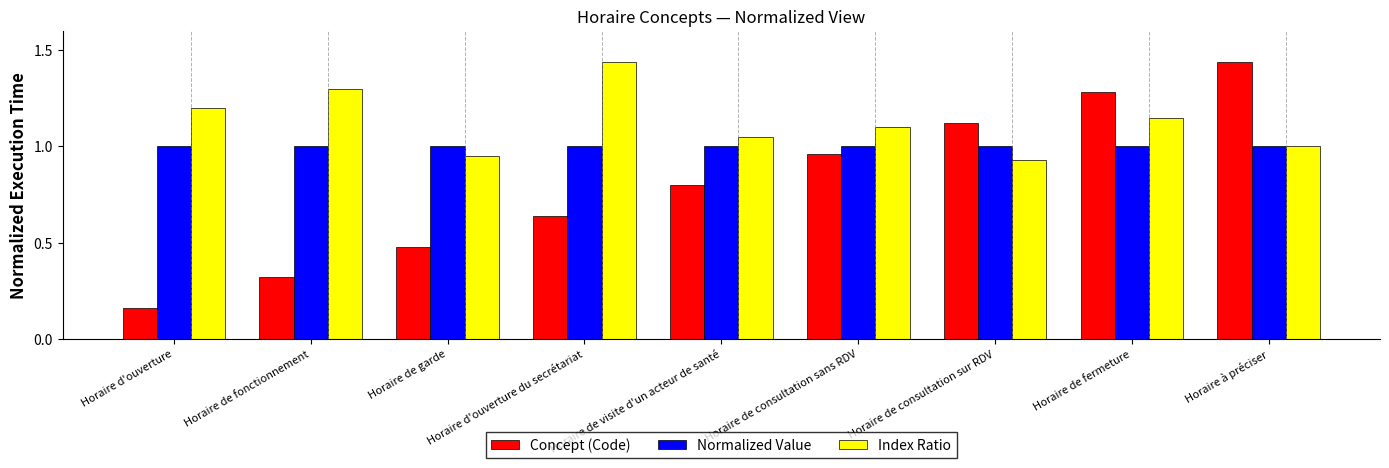

What is the difference between the highest and lowest values at Horaire d'ouverture du secrétariat?

0.8